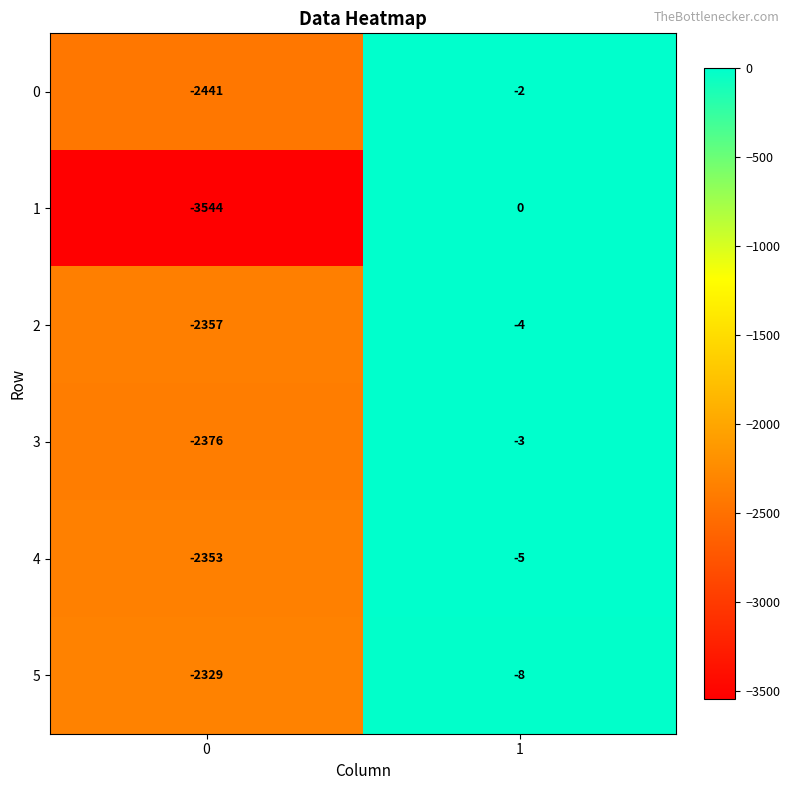

What is the approximate value of 3 at 0?

-2376